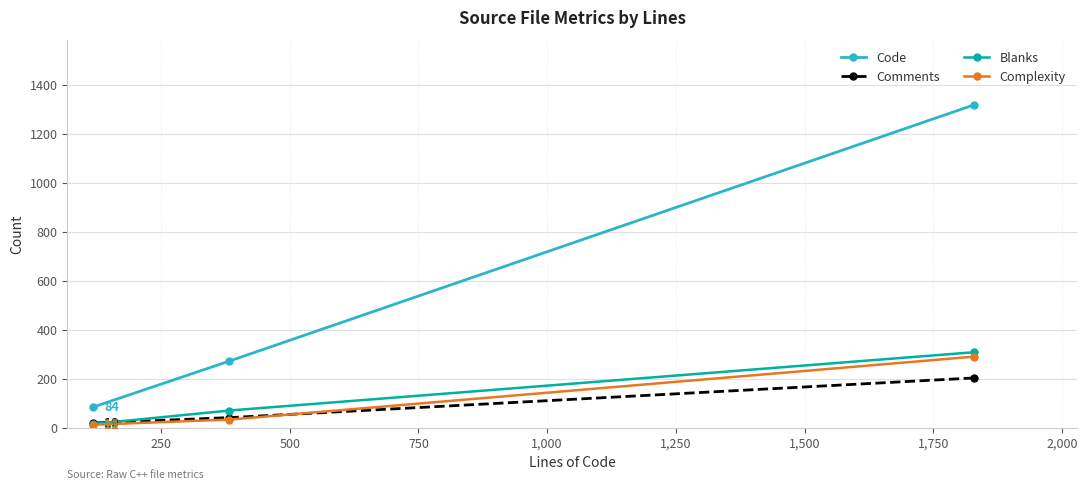

What is the maximum value shown in the chart?

1318